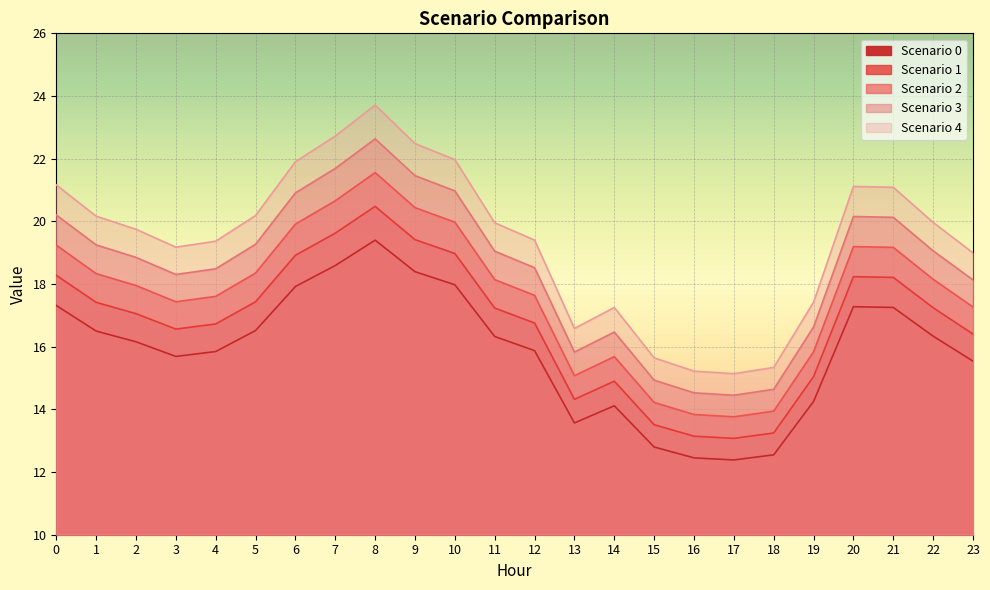

Where is Scenario 4 nearest to the value 19?

23